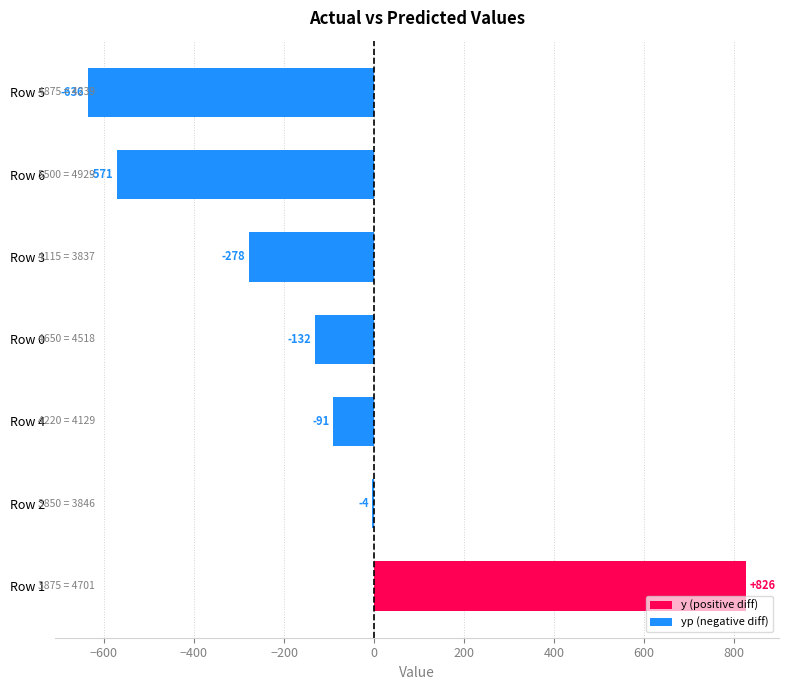

What is the approximate value at Row 0?

-131.8